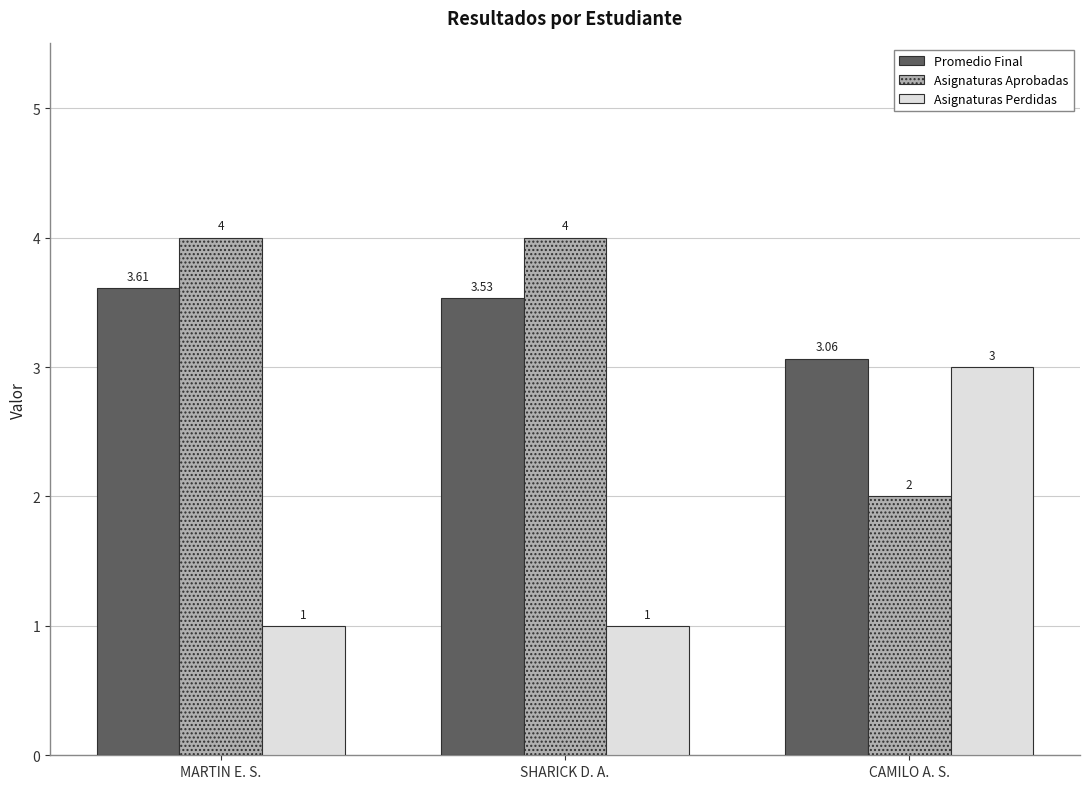

Are the bars horizontal?

No